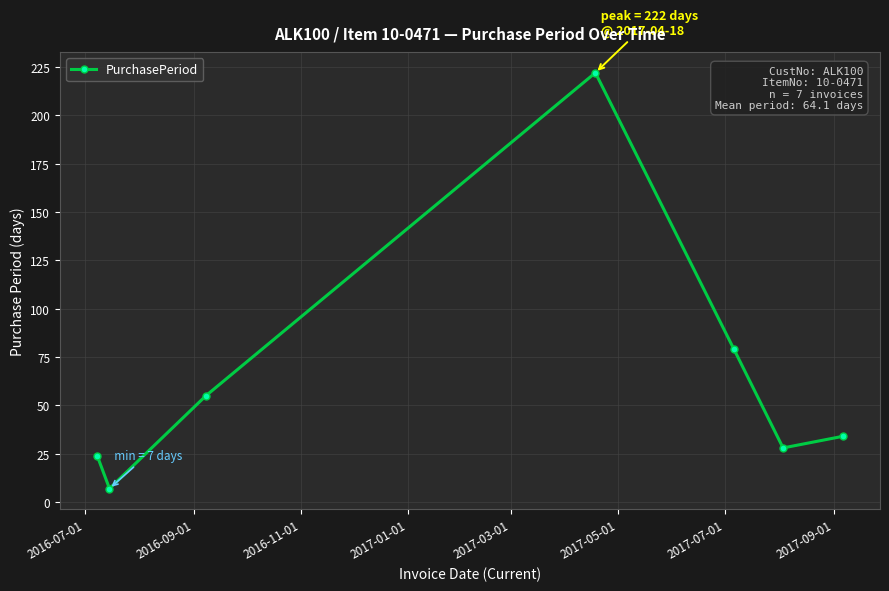

What is the minimum value shown in the chart?

7